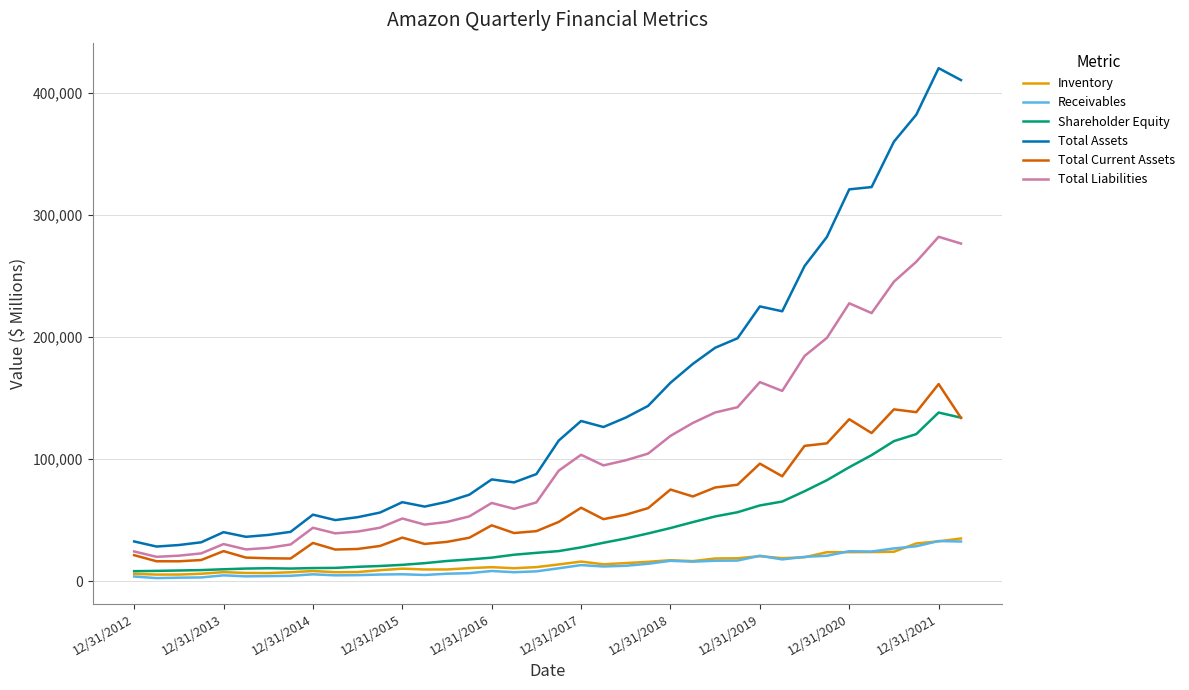

True or false: Inventory and Total Assets intersect in this chart.

False